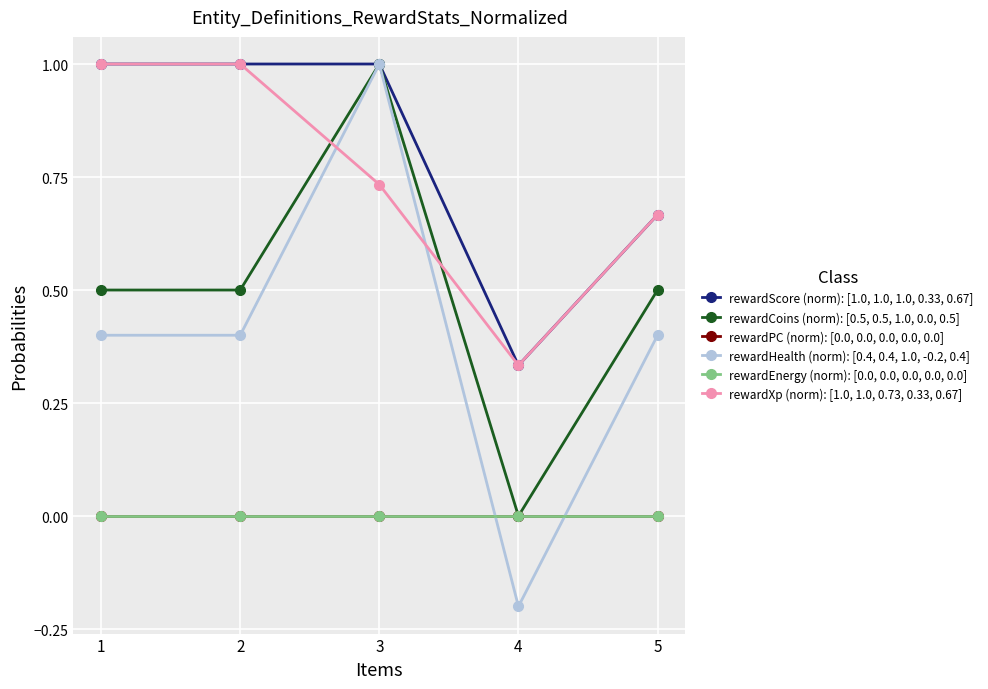

What is the minimum value shown in the chart?

-0.2